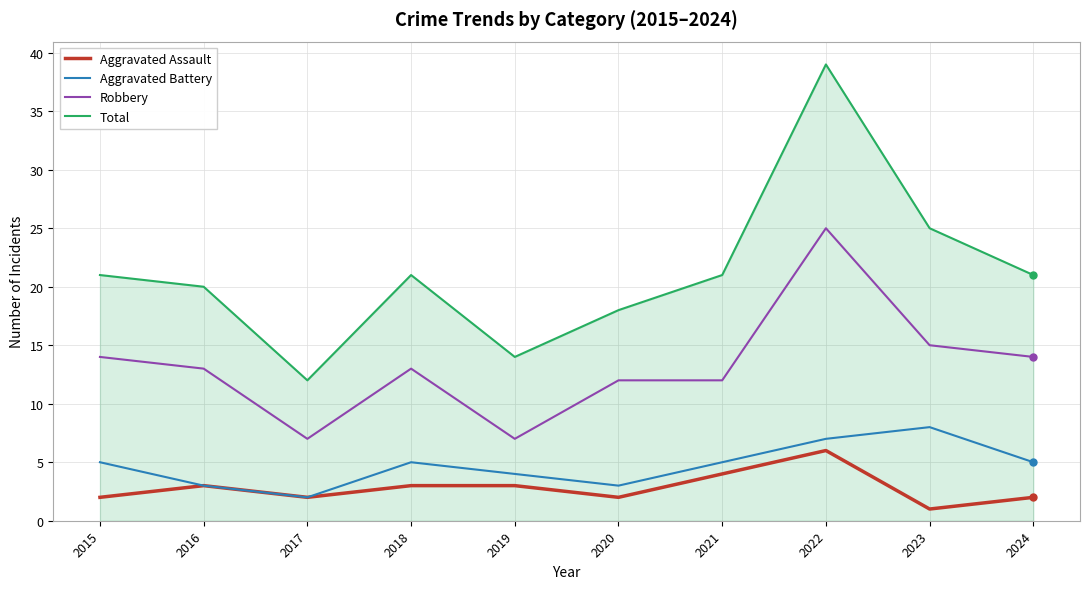

At which category is the sum across all series the highest?

2022